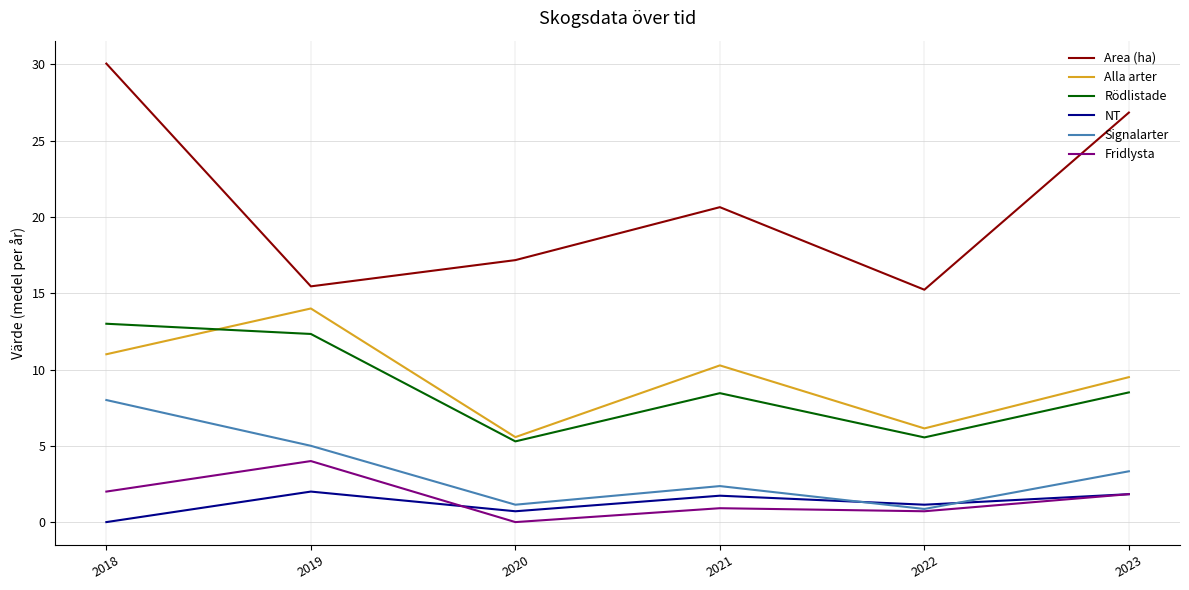

Is this an area chart (filled region under the line)?

No